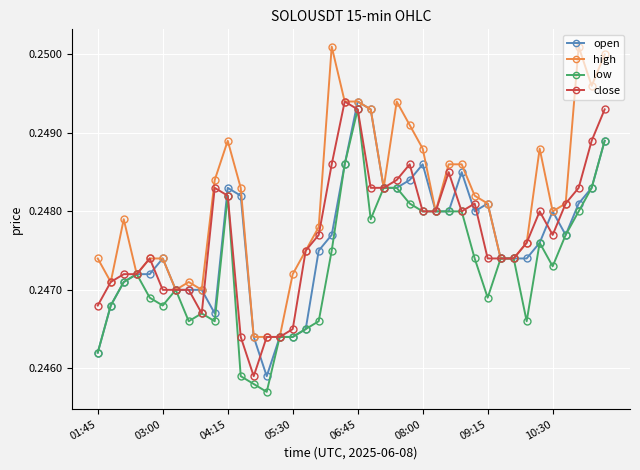

True or false: high has more than 1 points higher than both neighbors.

True